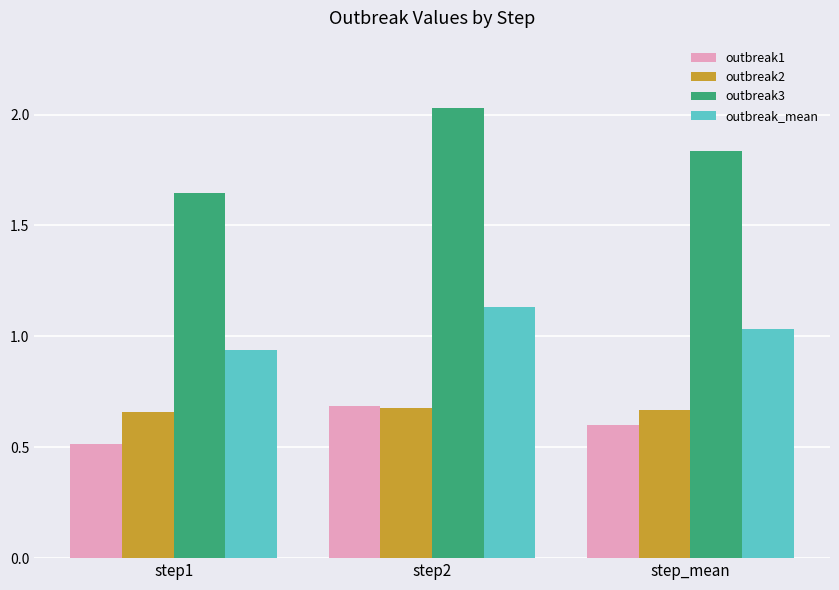

Between step1 and step_mean, which series saw the biggest shift?

outbreak3